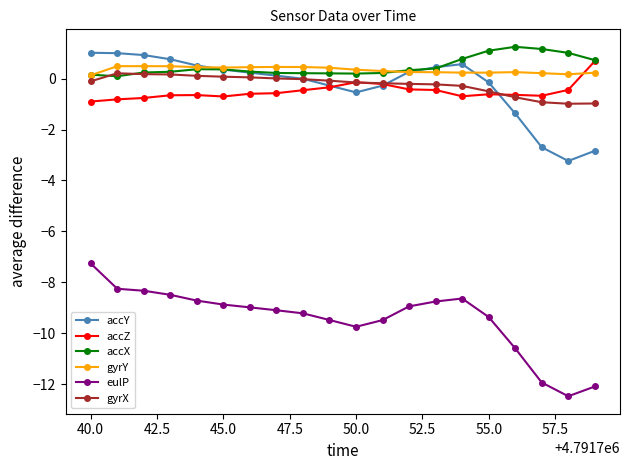

Which series has the widest spread of values?

eulP